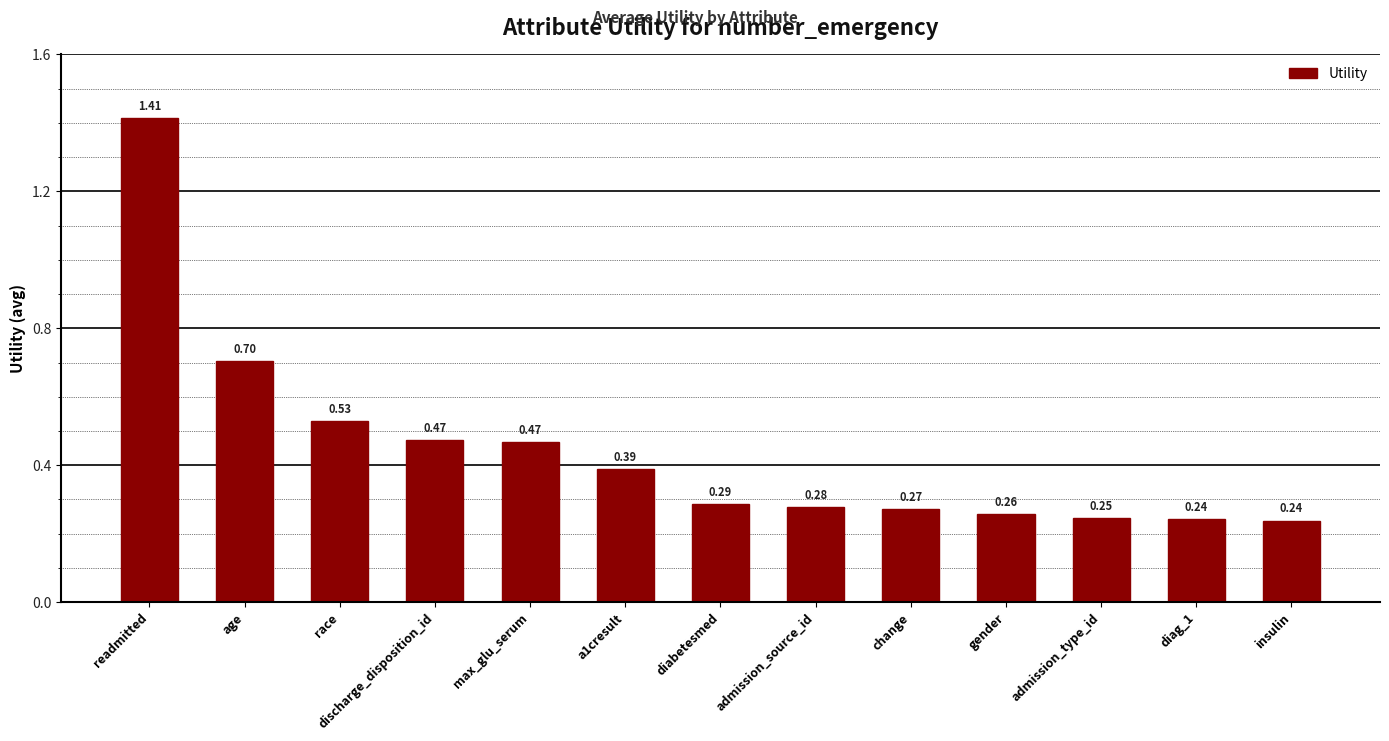

Which category has the highest value across all series?

readmitted